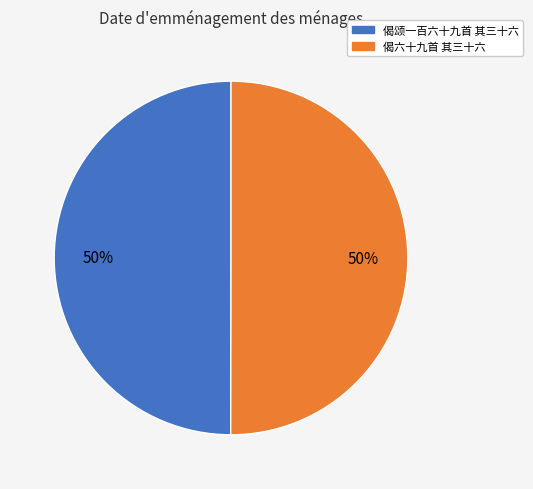

Combined, do 偈颂一百六十九首 其三十六 and 偈六十九首 其三十六 account for over 50%?

Yes